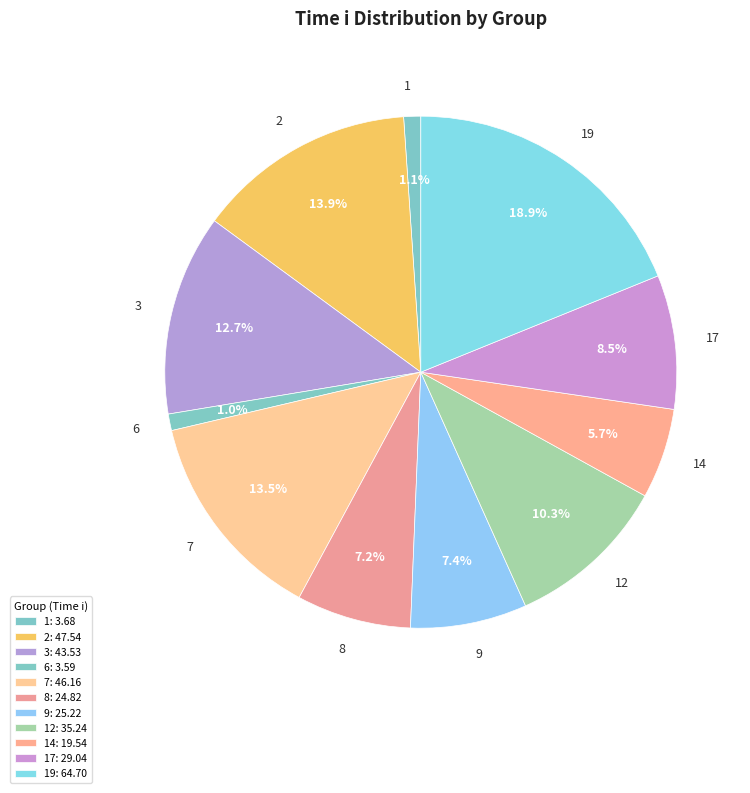

To the nearest percent, what is the difference between the largest and smallest slice percentages?

18%